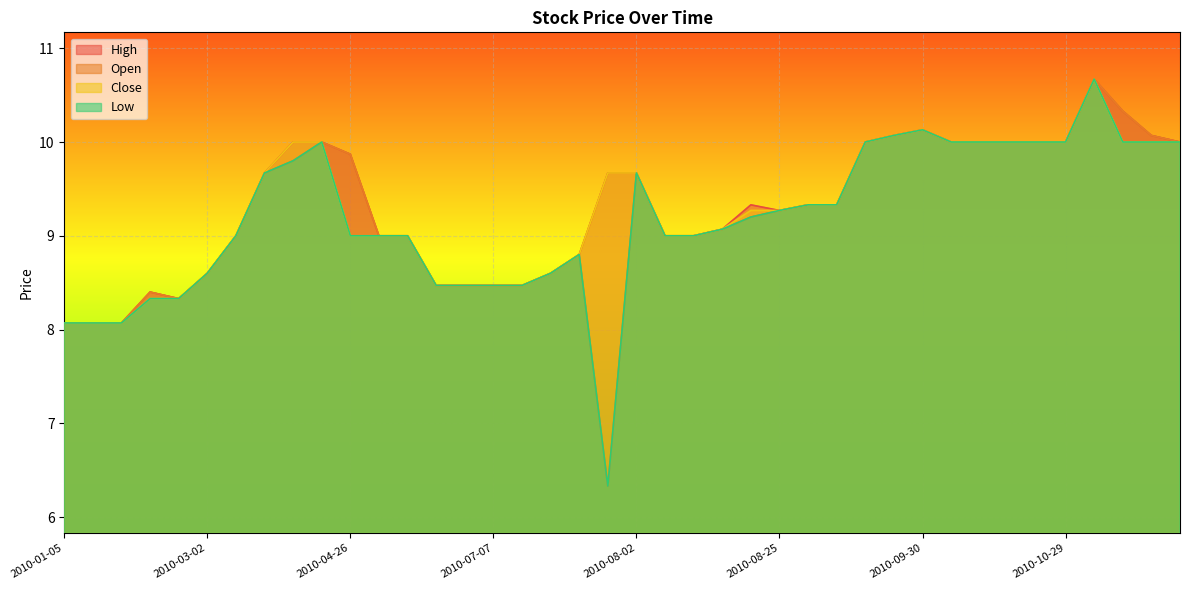

At how many categories does at least one series exceed 6?

40